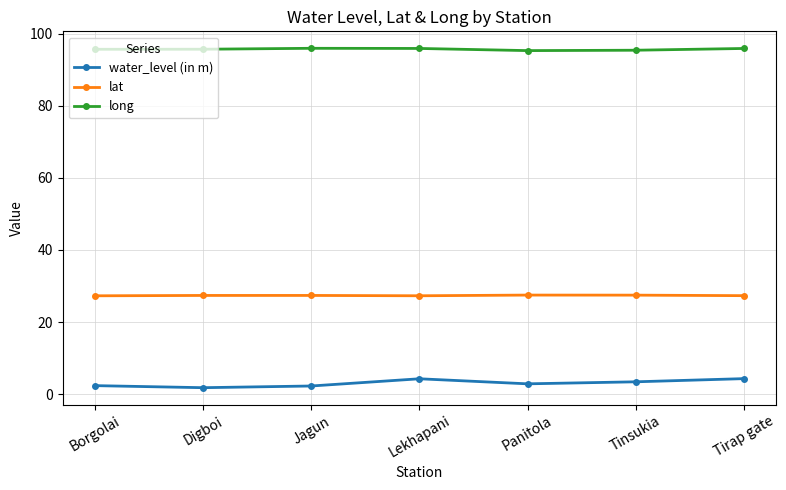

What is the label of the 1st point from the left?

Borgolai